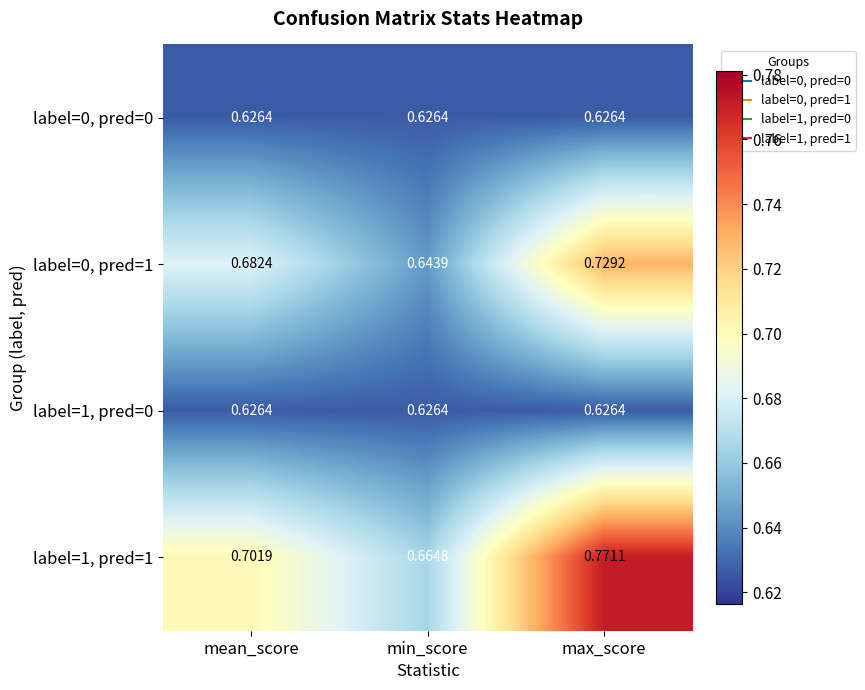

Which category has the highest value in the label=1, pred=1 series?

max_score